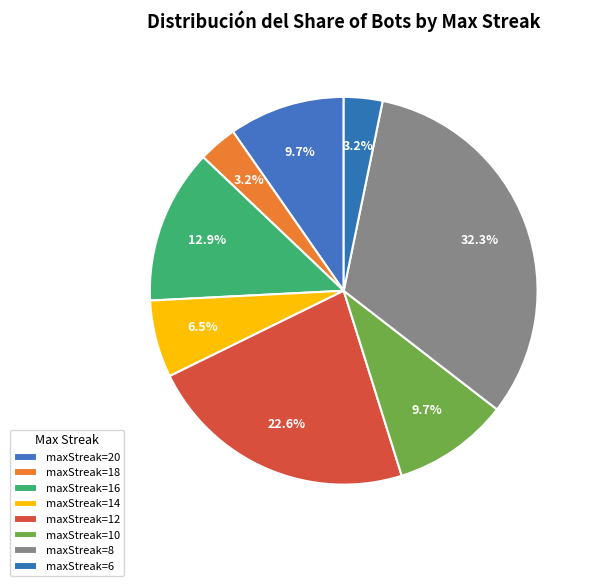

Is there any slice that represents more than half of the pie?

No